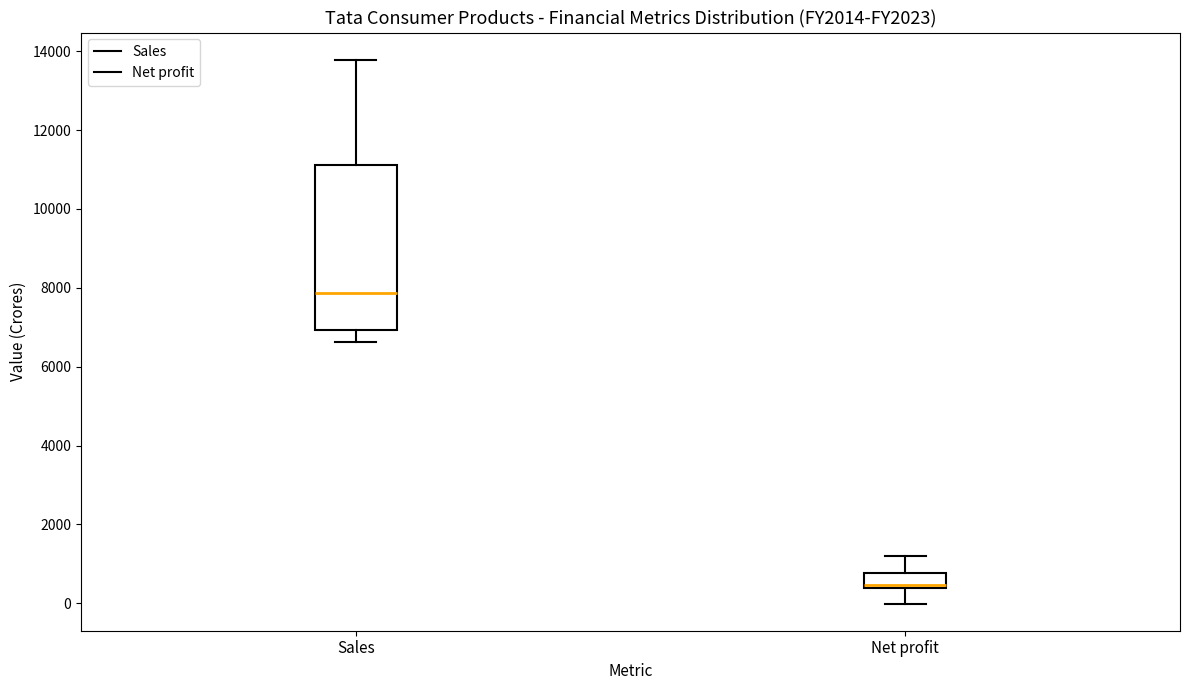

Comparing the boxes themselves (not the whiskers), which one is the tallest?

Sales